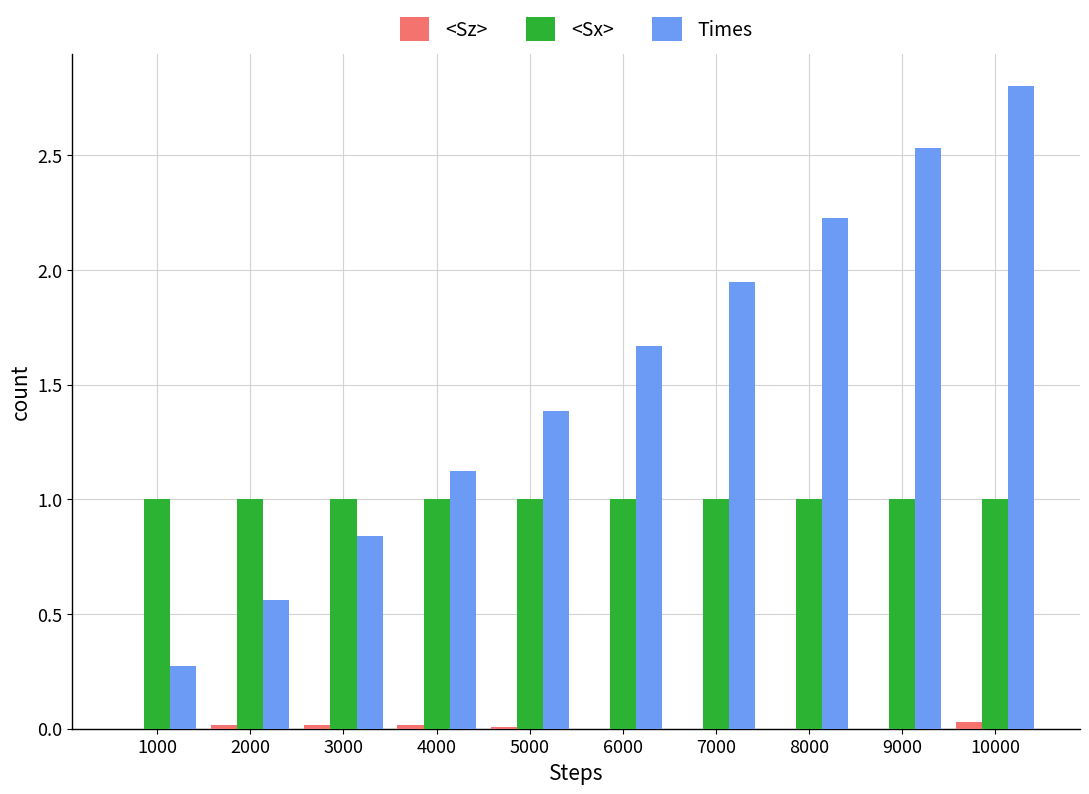

Which category has the highest value in the Times series?

10000